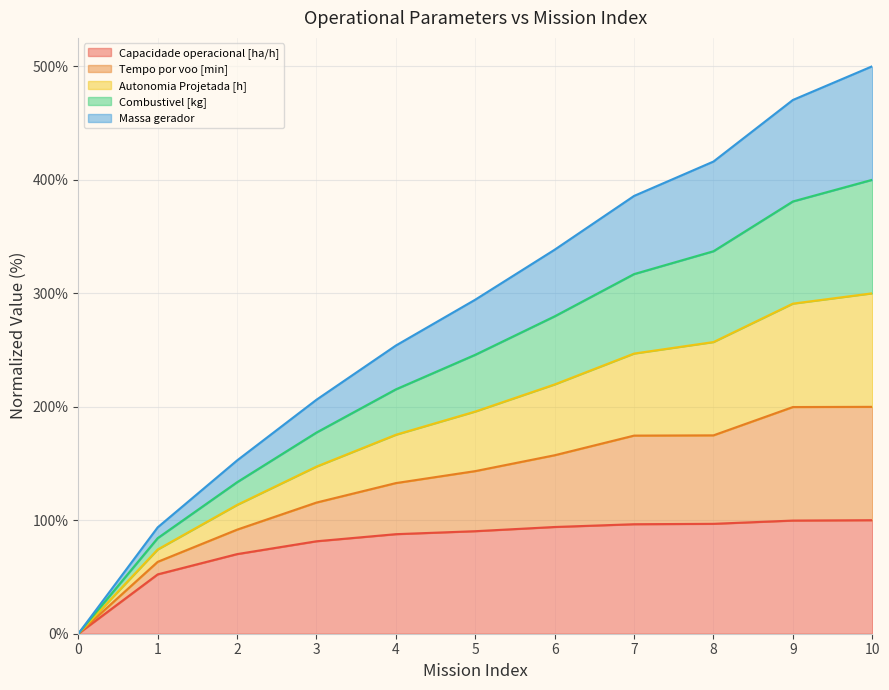

The value of Capacidade operacional [ha/h] at 6 is 94.0. True or false?

True